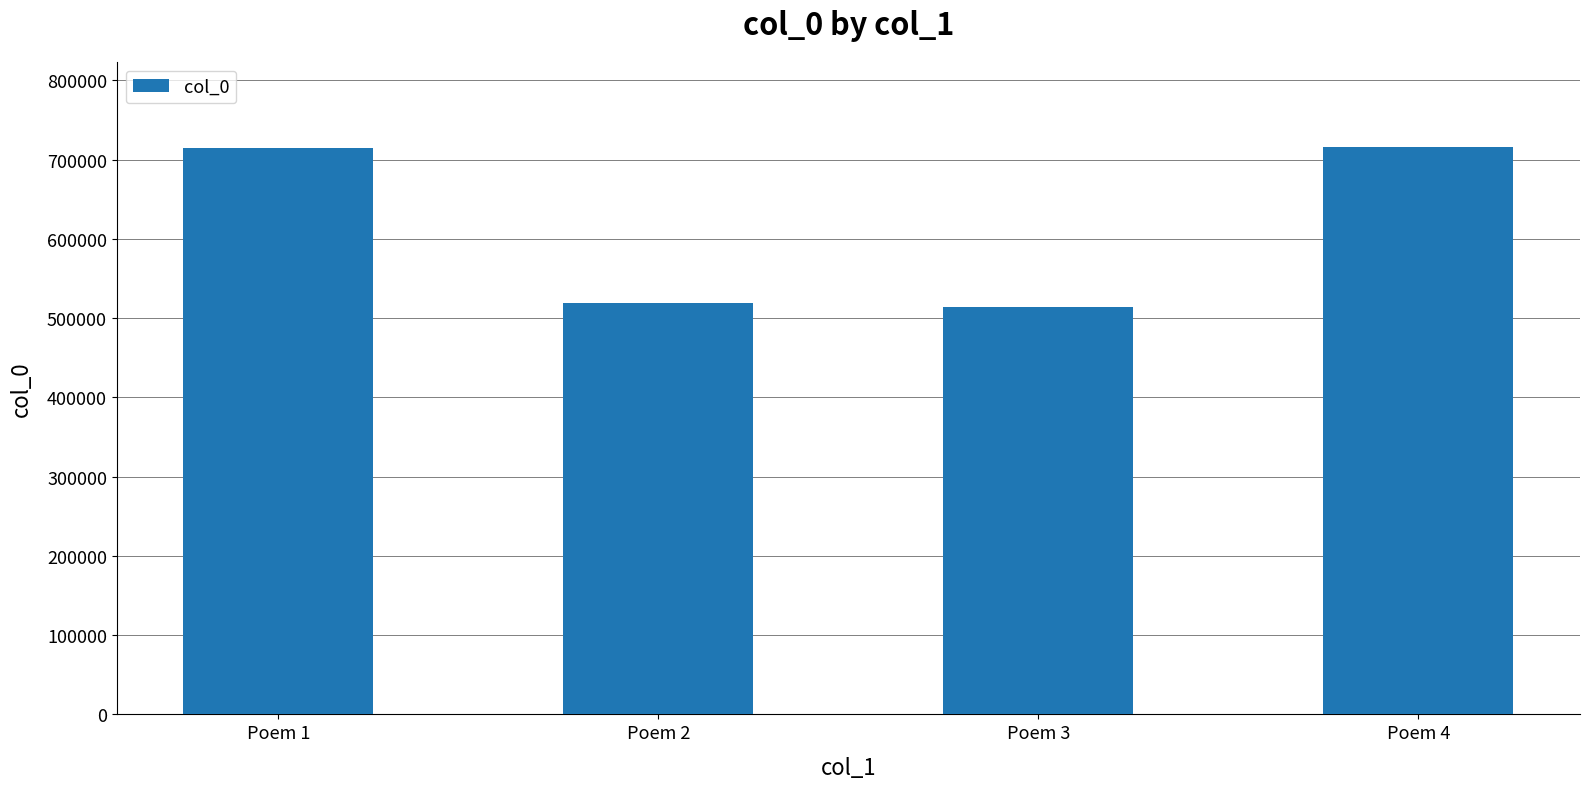

What is the maximum value shown in the chart?

716104